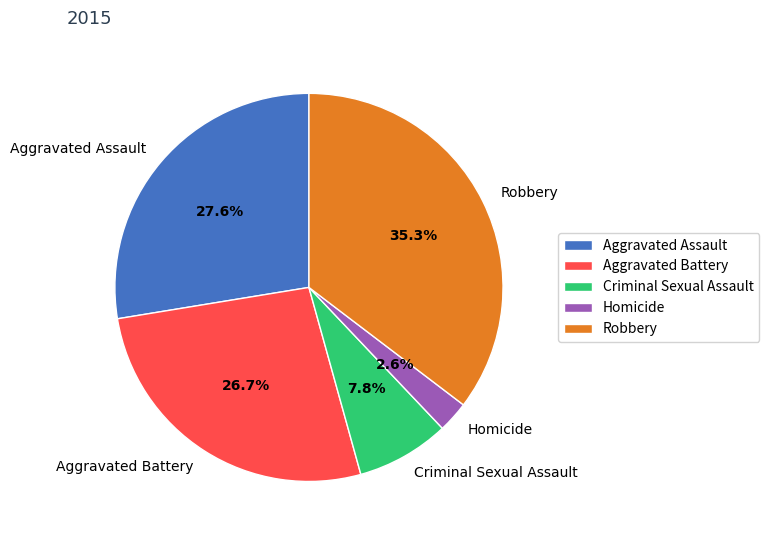

Rank the categories by value from lowest to highest.

Homicide, Criminal Sexual Assault, Aggravated Battery, Aggravated Assault, Robbery